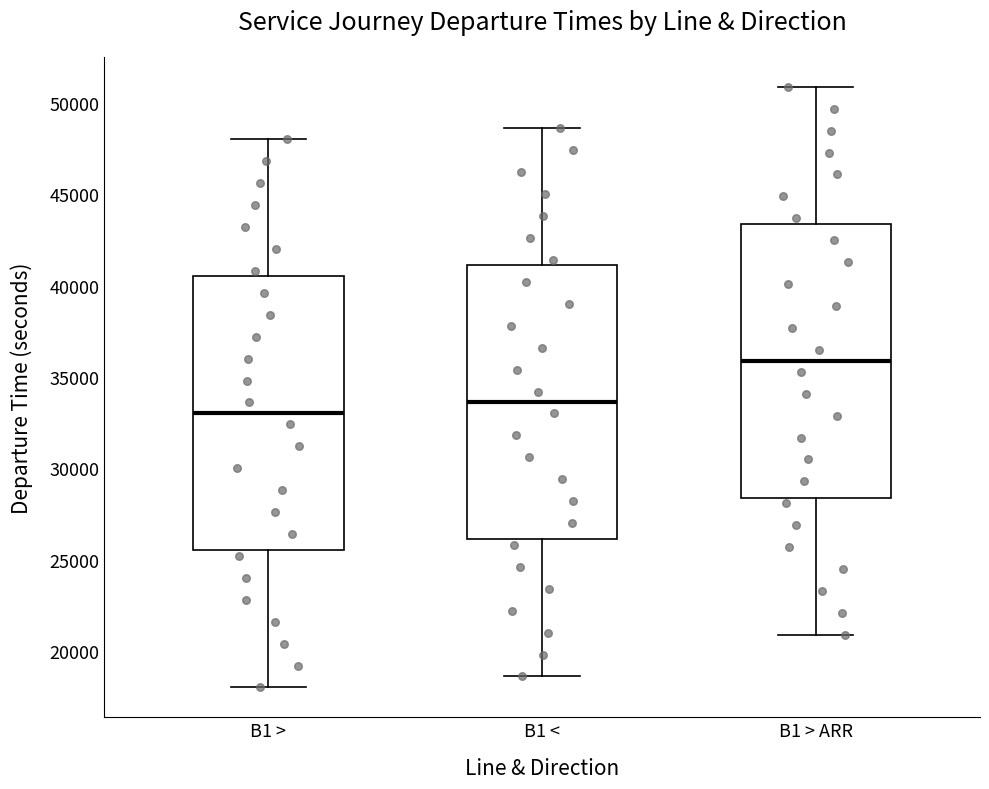

Which box's median line is the highest?

B1 > ARR